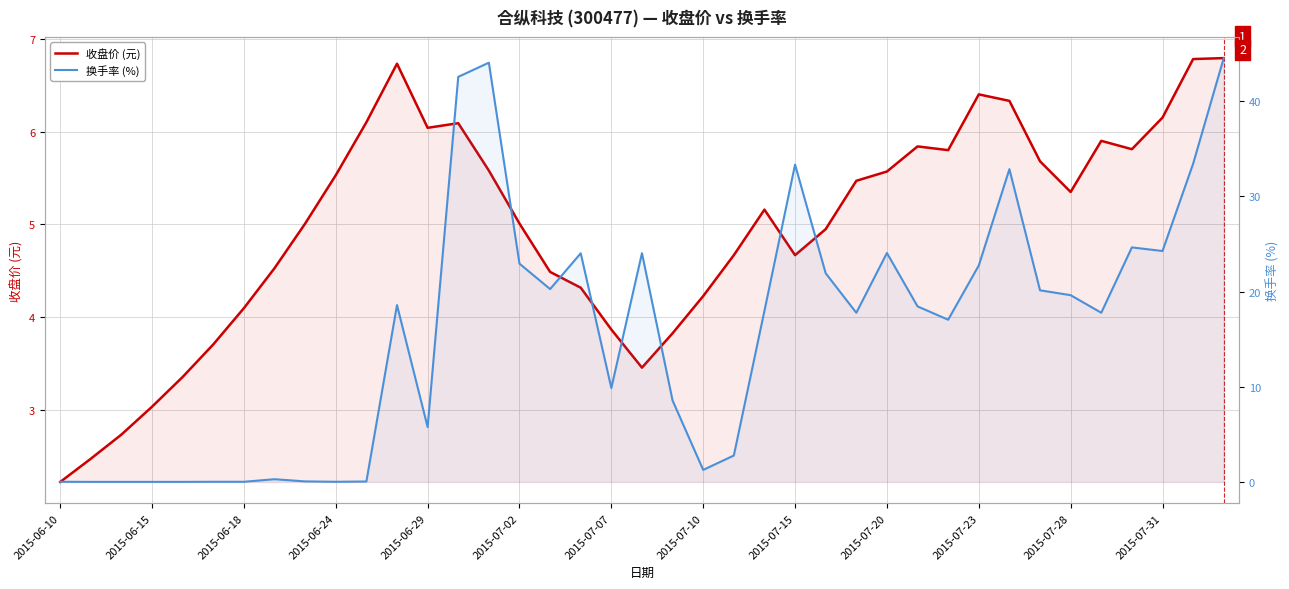

What are all the series names shown in the legend?

收盘价 (元), 换手率 (%)